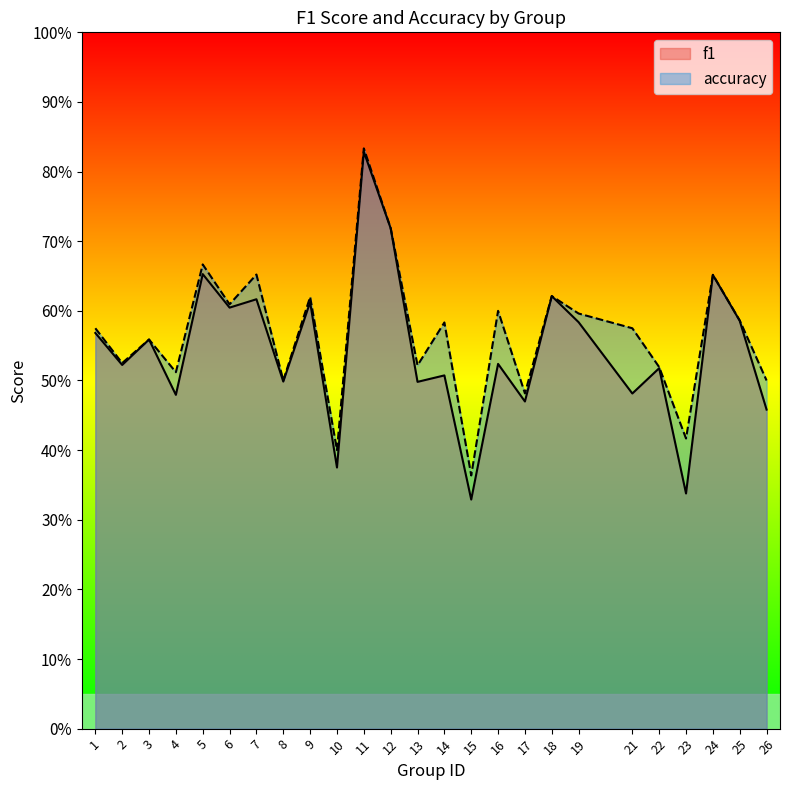

Between 2 and 8, which is larger?

2